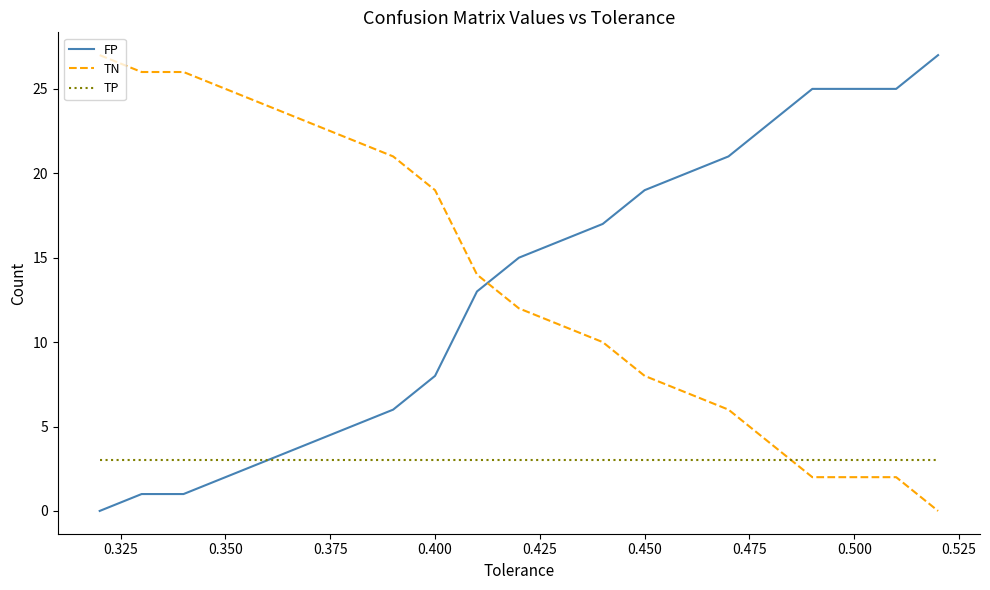

What is the highest value of the TP series?

3